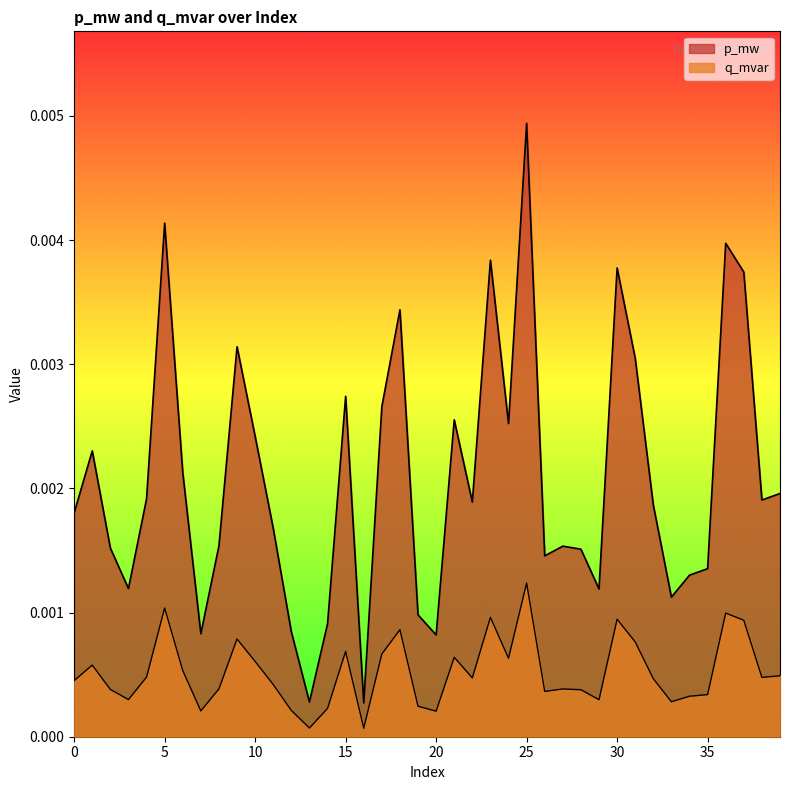

Which series has the largest total across all categories?

p_mw